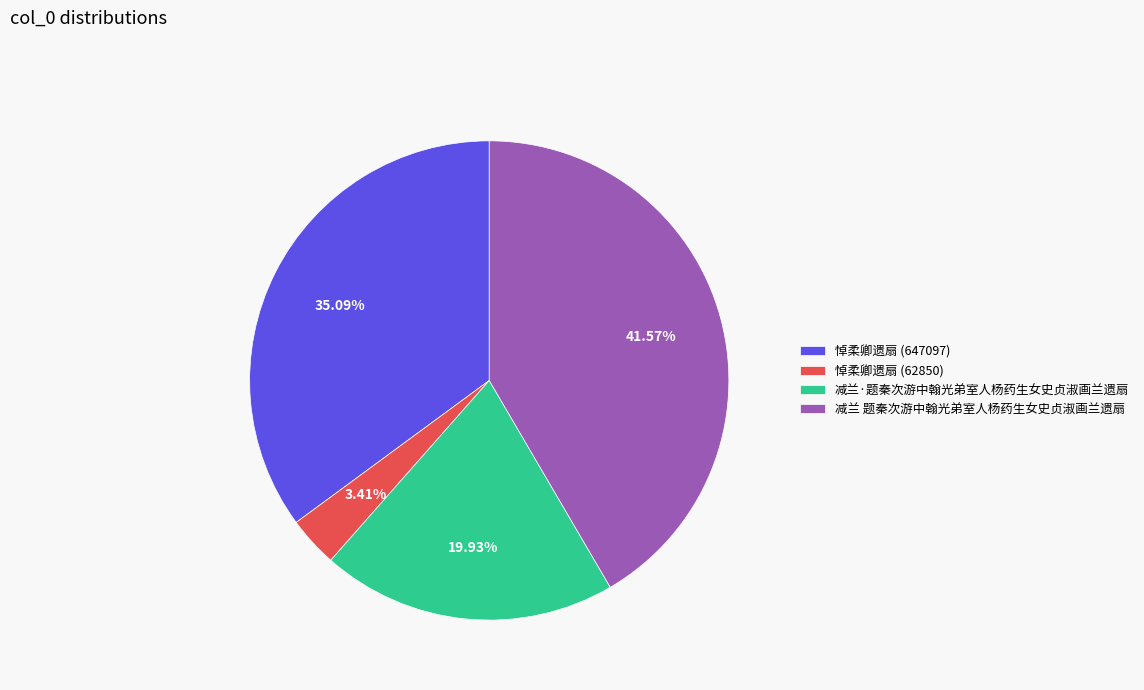

To the nearest percent, what is the average slice percentage?

25%